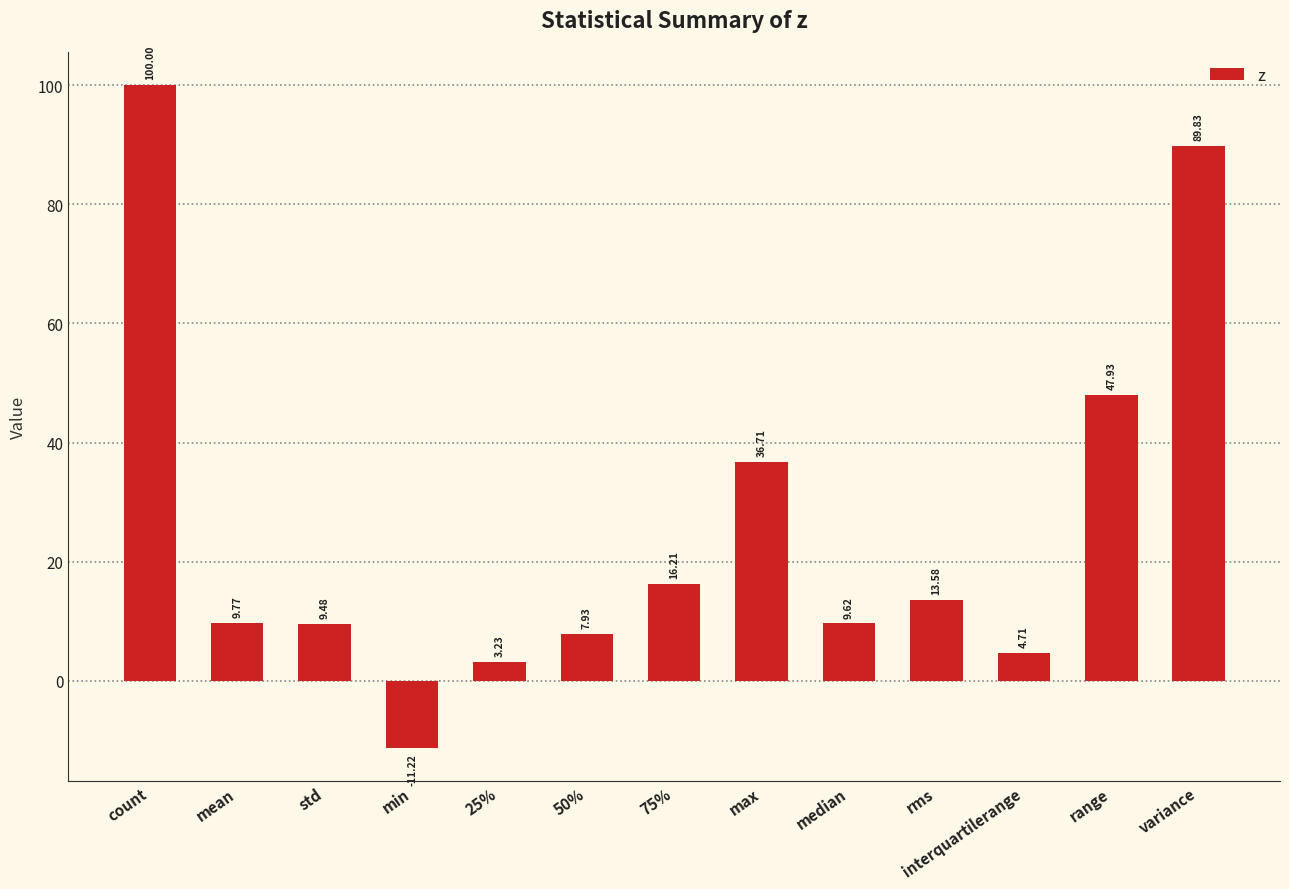

What is the label of the 7th bar from the right?

75%